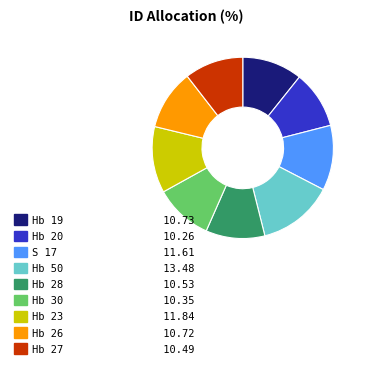

Is S 17 the majority of the pie?

No